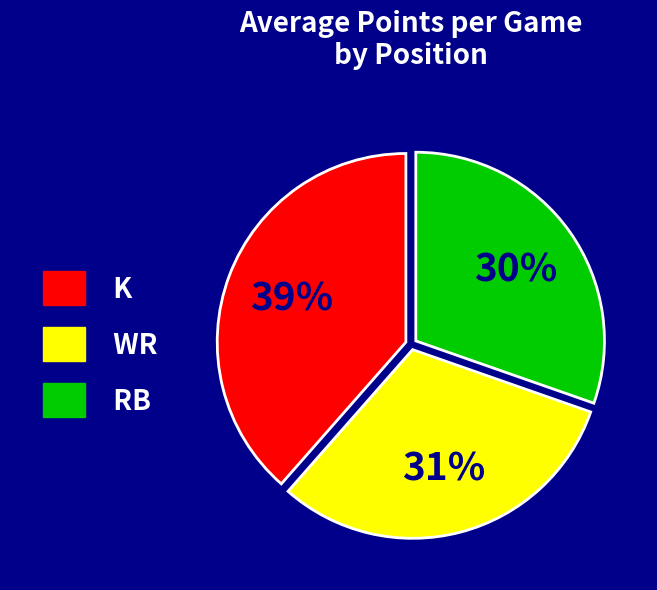

To the nearest percent, what is the combined percentage of K and WR?

70%